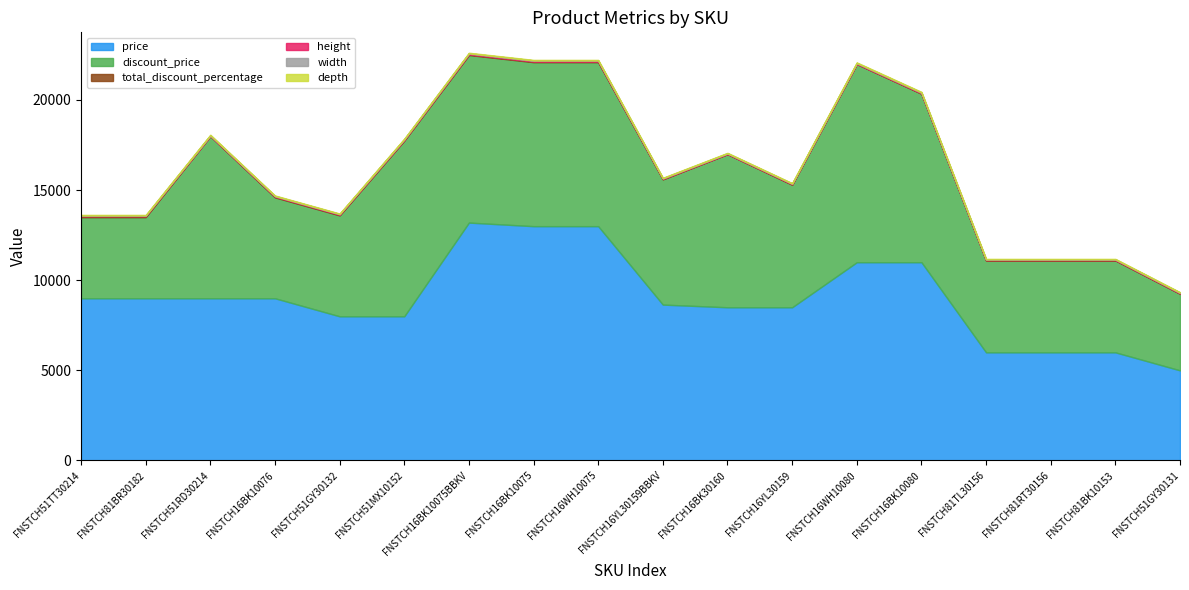

Rank the series at FNSTCH16BK10075BBKV from highest to lowest value.

price, discount_price, height, total_discount_percentage, depth, width